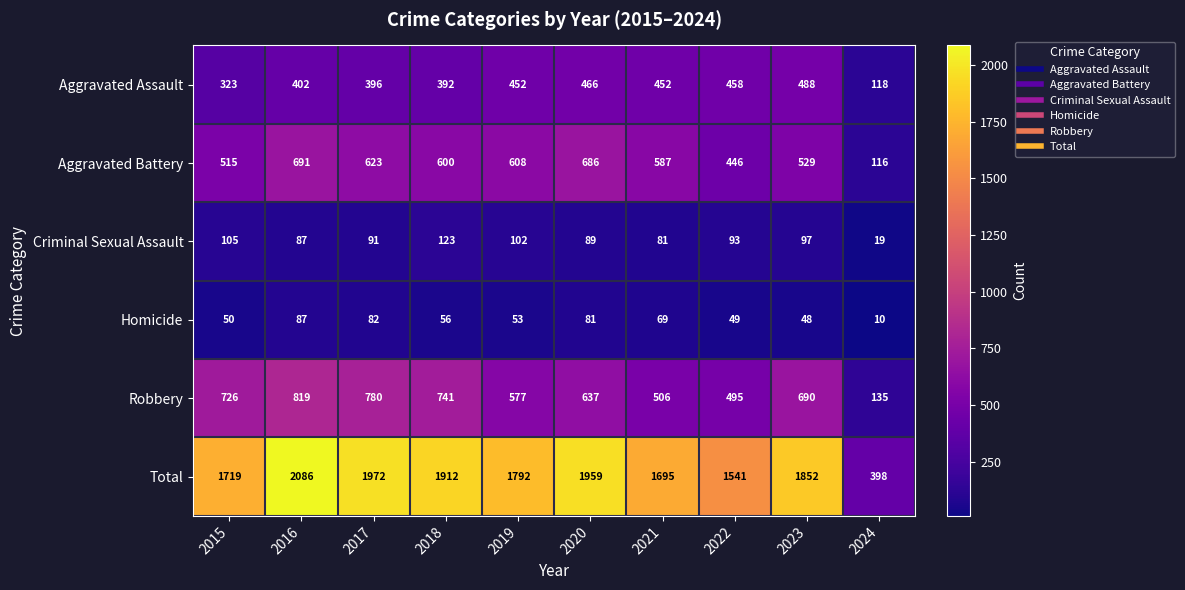

What is the difference between the second highest and second lowest values in the Robbery series?

285